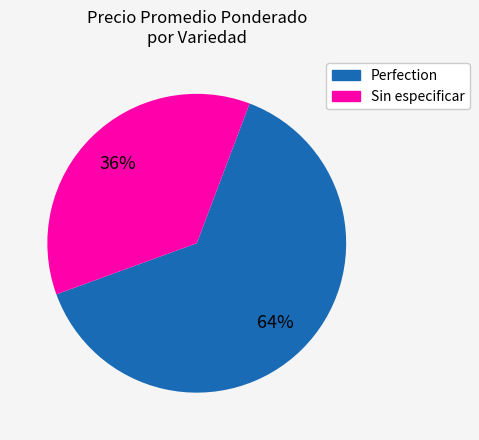

Which slice is the smallest?

Sin especificar